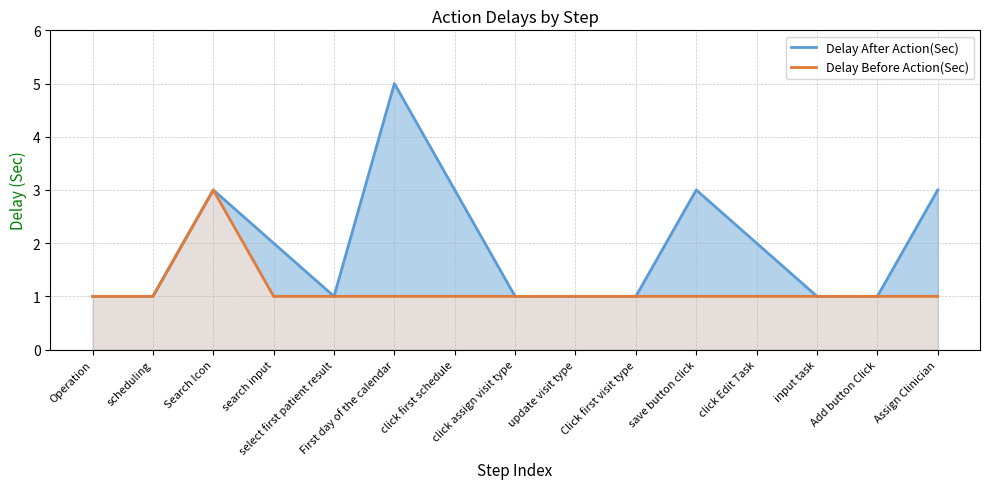

How many lines are shown in the chart?

2